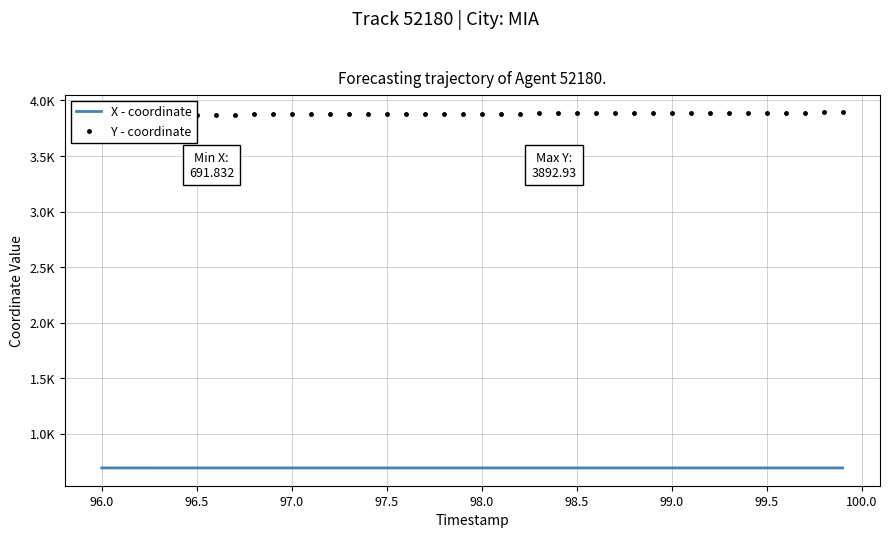

Which series has the largest range (max minus min)?

Y - coordinate